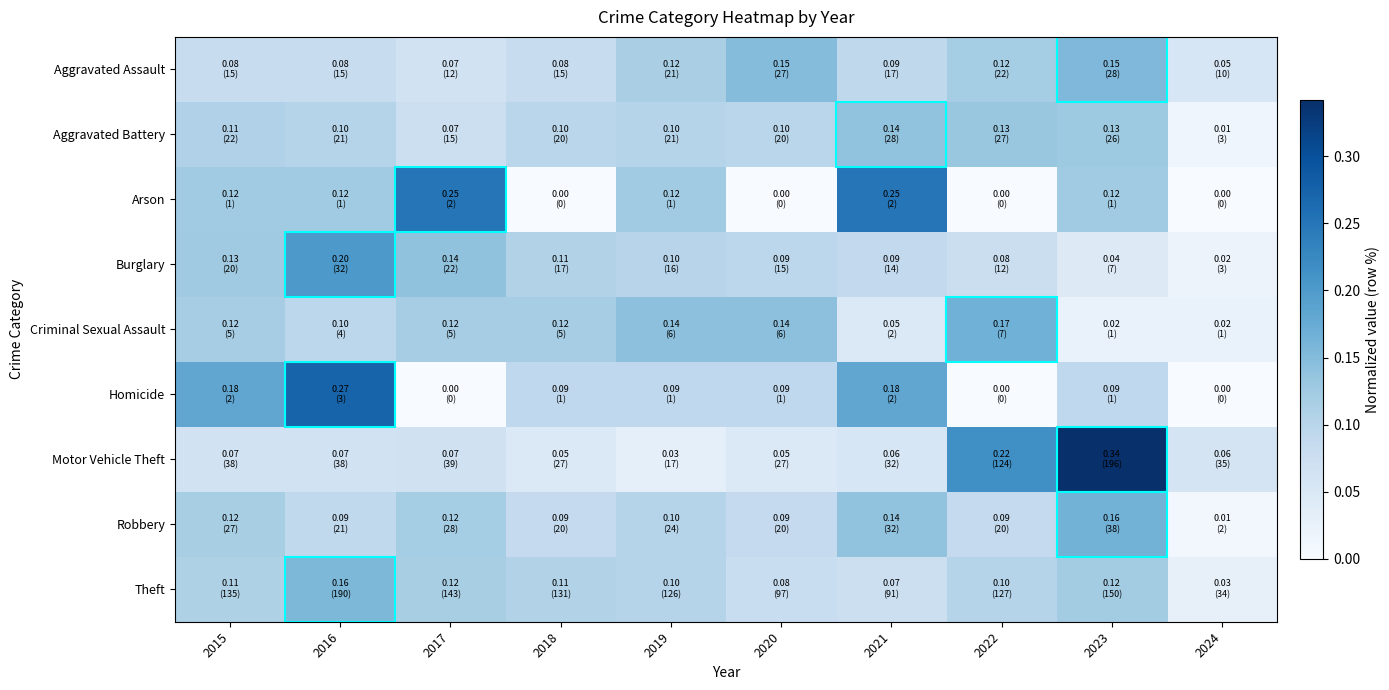

At 2015, list the series in order from smallest to largest.

Motor Vehicle Theft, Aggravated Assault, Aggravated Battery, Theft, Robbery, Criminal Sexual Assault, Arson, Burglary, Homicide